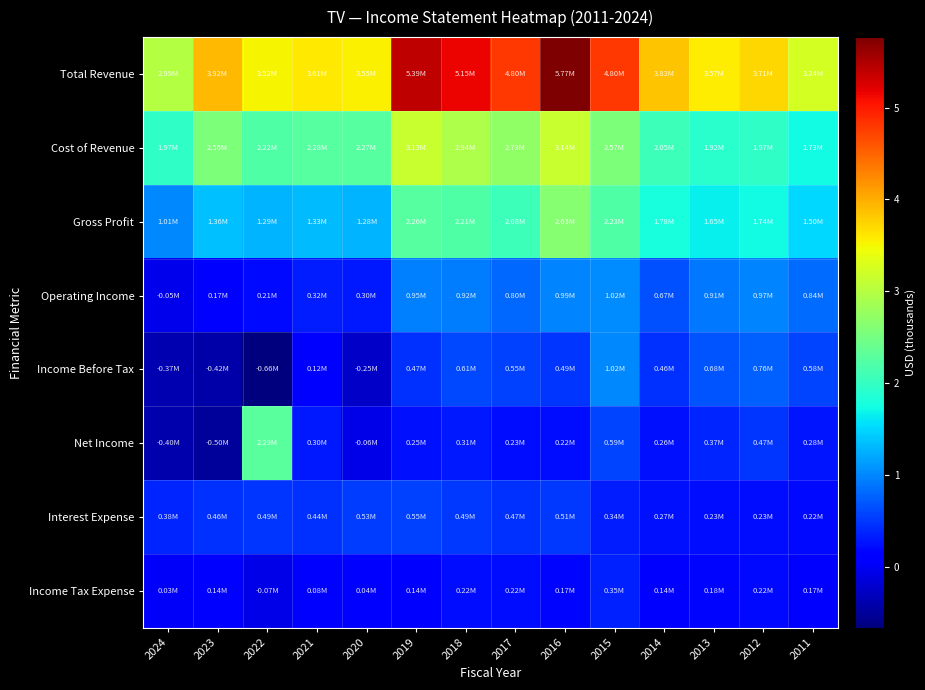

At which category is the sum across all series the highest?

2016